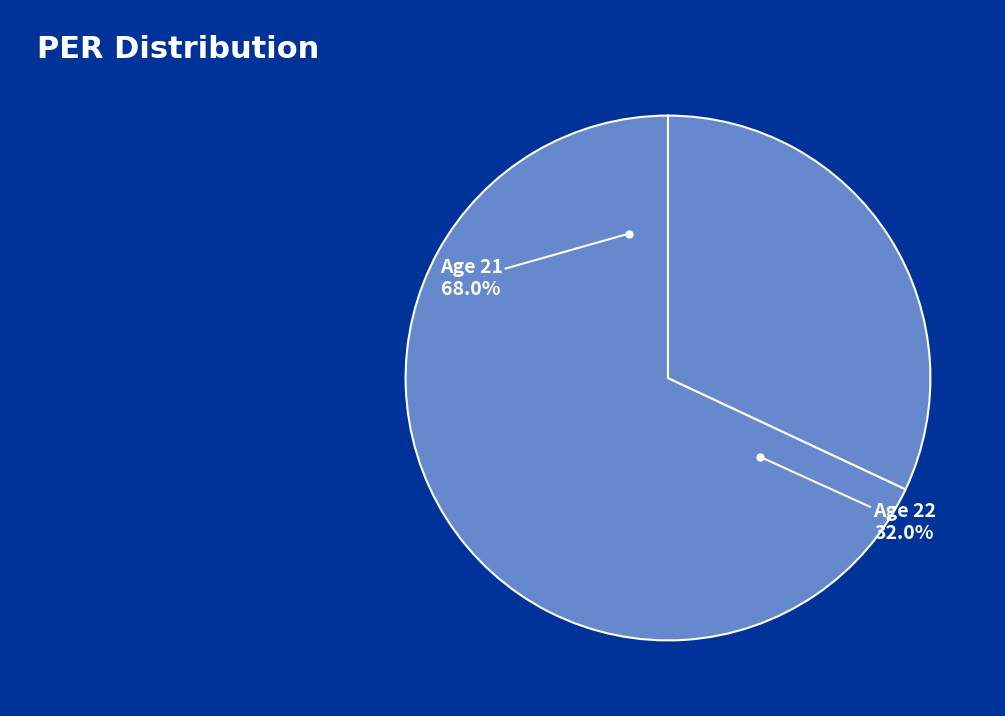

To the nearest percent, what percentage of the pie is 21?

68%